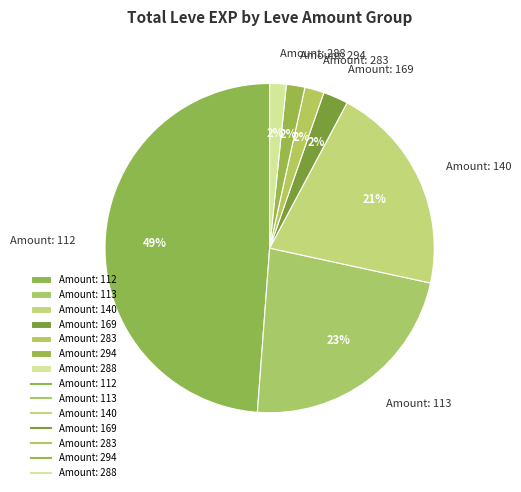

To the nearest percent, what is the combined percentage of Amount: 283 and Amount: 140?

23%